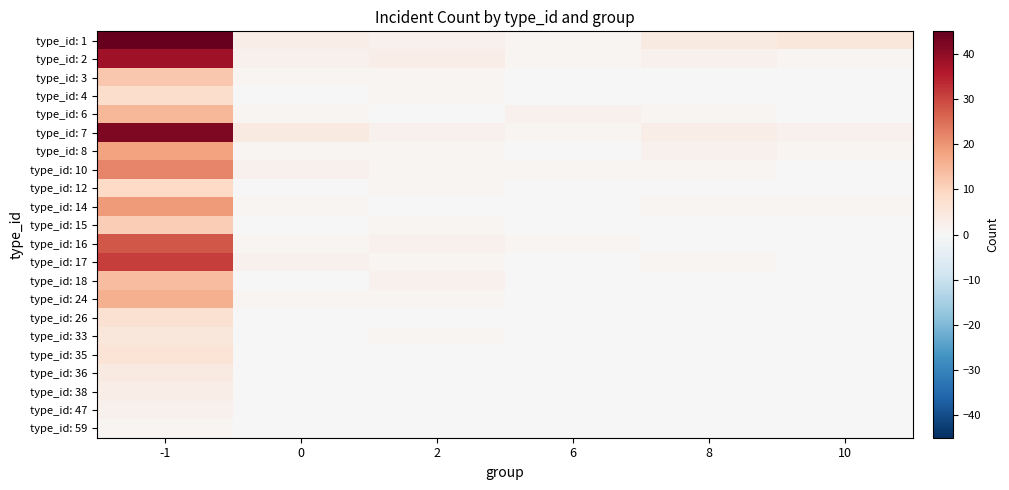

At which category does the chart reach its peak across all series?

-1